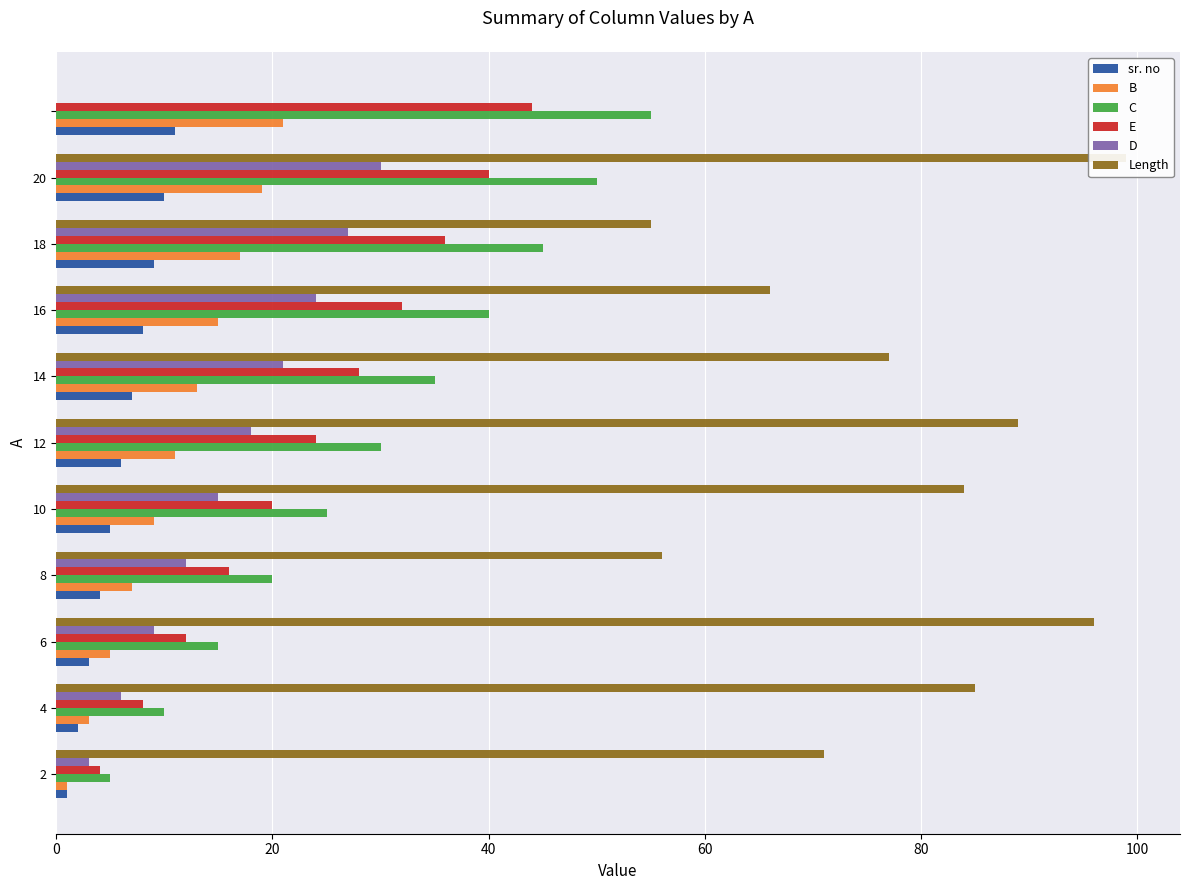

How many values in the E series exceed 24?

5